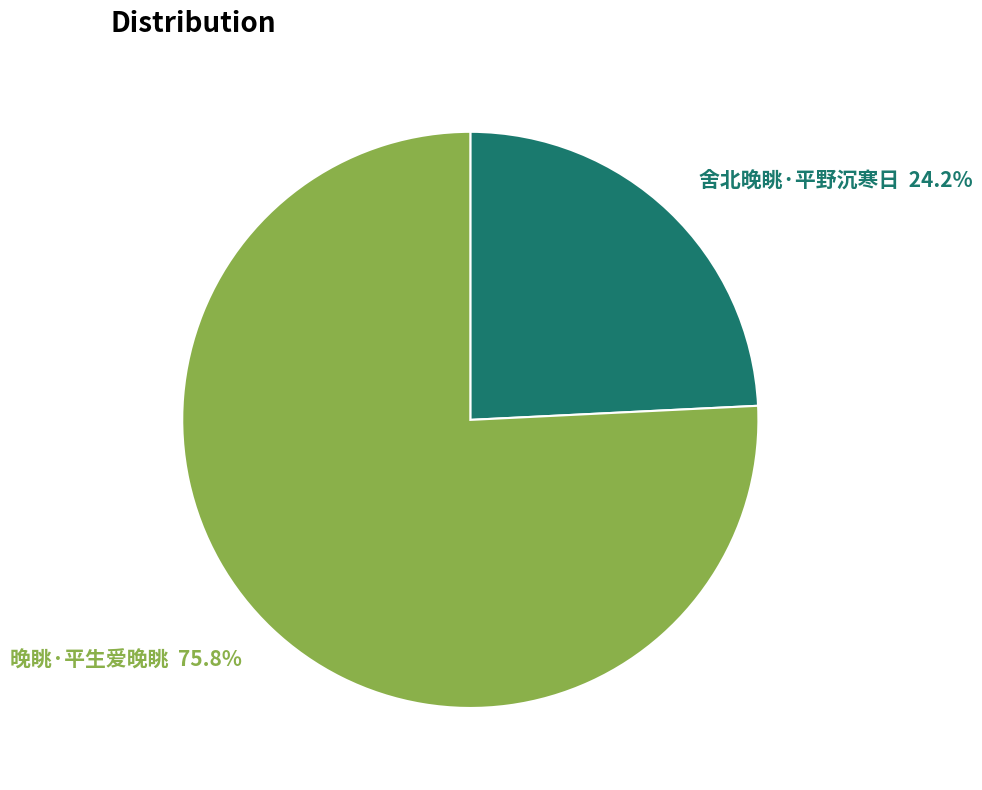

Which slice is the largest?

晚眺·平生爱晚眺